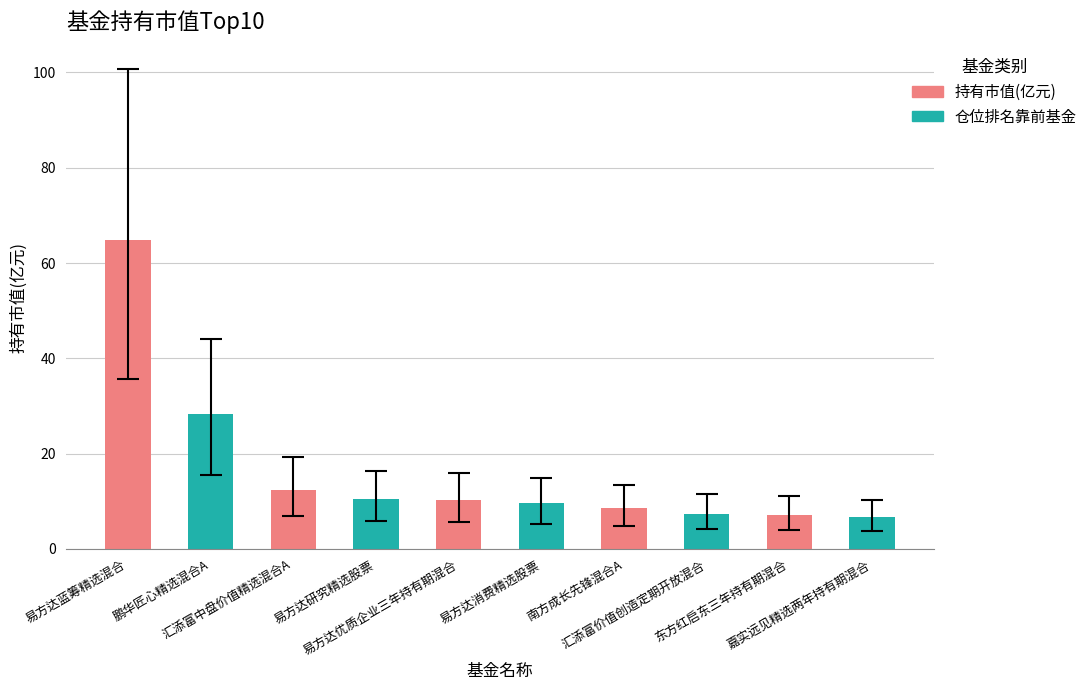

What is the difference between the maximum and minimum values?

58.2